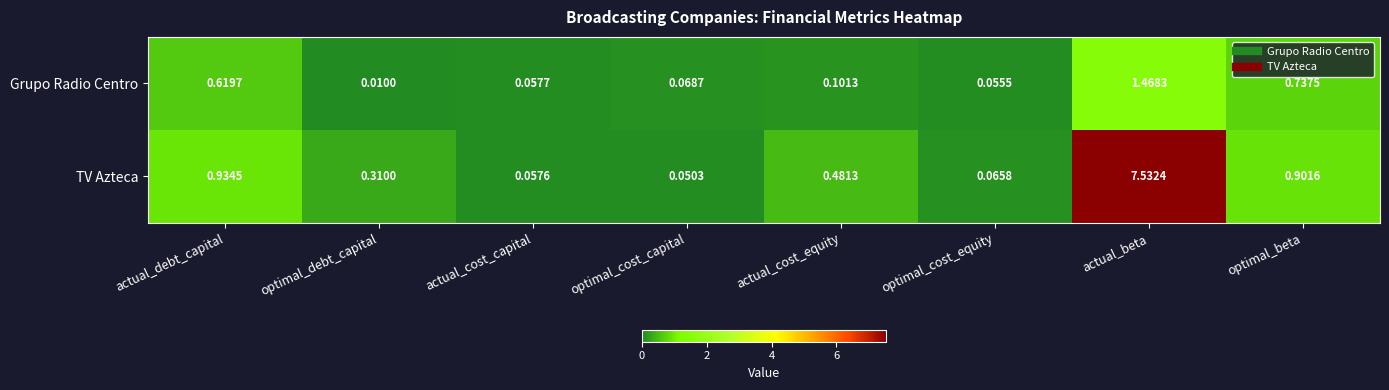

Between optimal_debt_capital and actual_cost_equity, which series saw the biggest shift?

TV Azteca